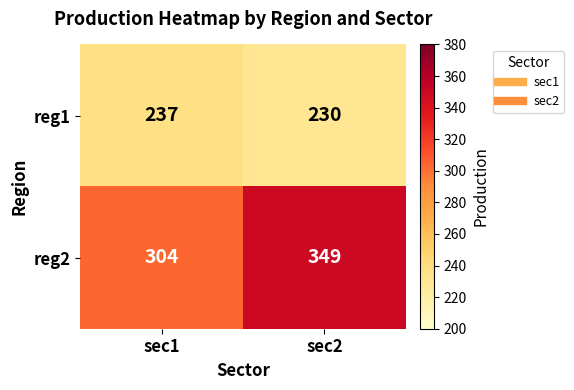

The reg2 series shows 304 at sec1. True or false?

True